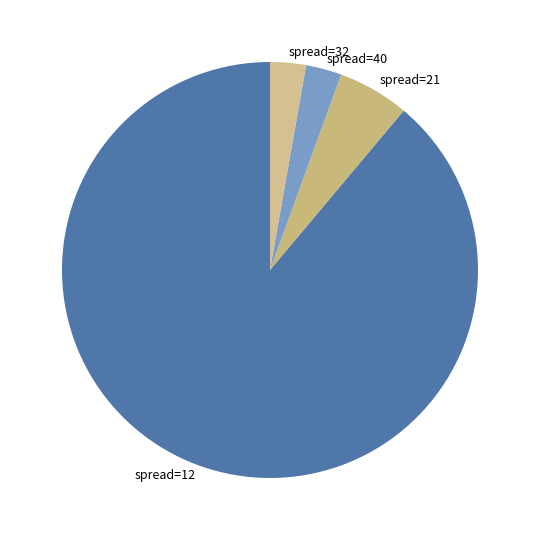

Is there any slice that represents more than half of the pie?

Yes